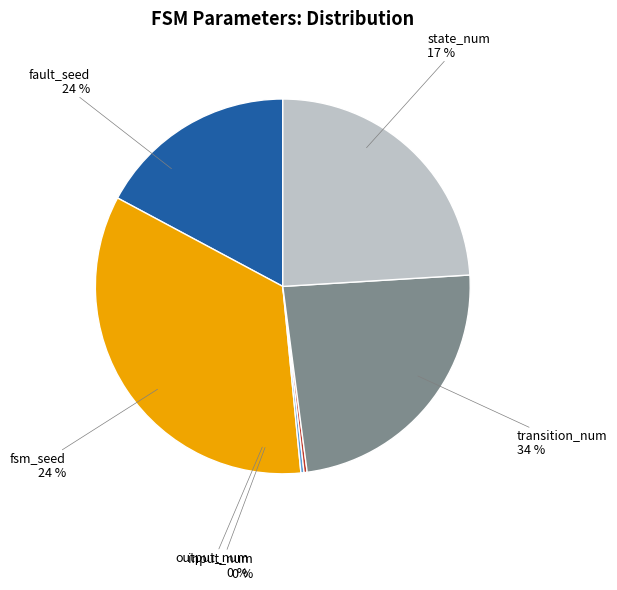

What percentage is NOT represented by output_num?

99.7%